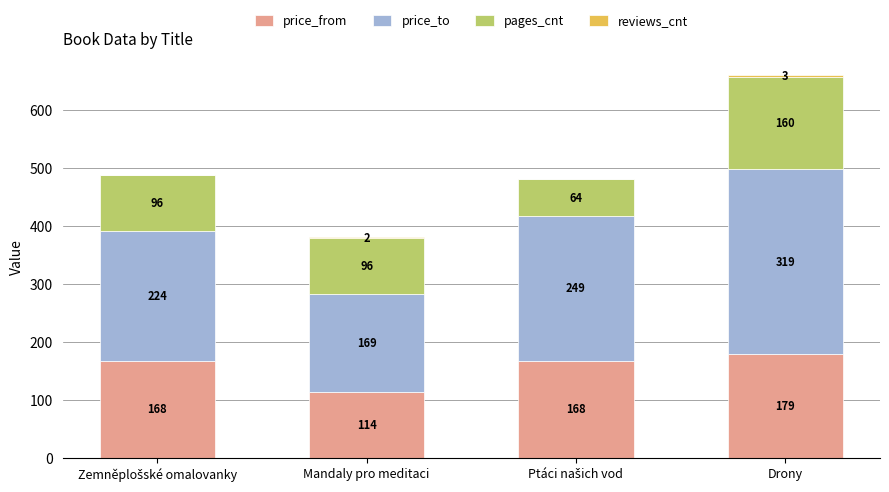

At which category is the sum across all series the highest?

Drony